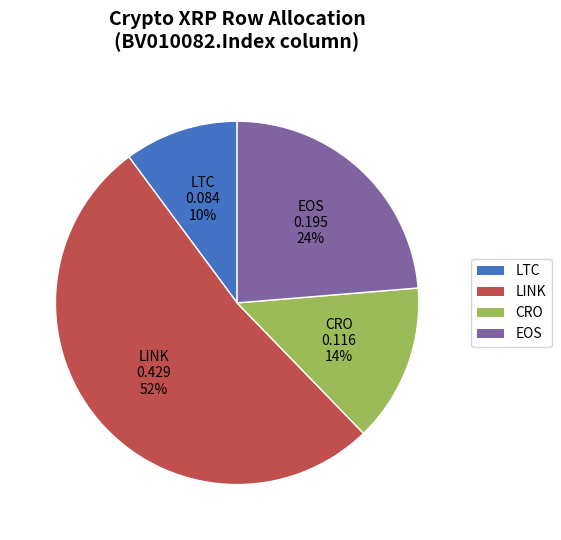

To the nearest percent, what is the difference between the CRO and LTC slice percentages?

4%